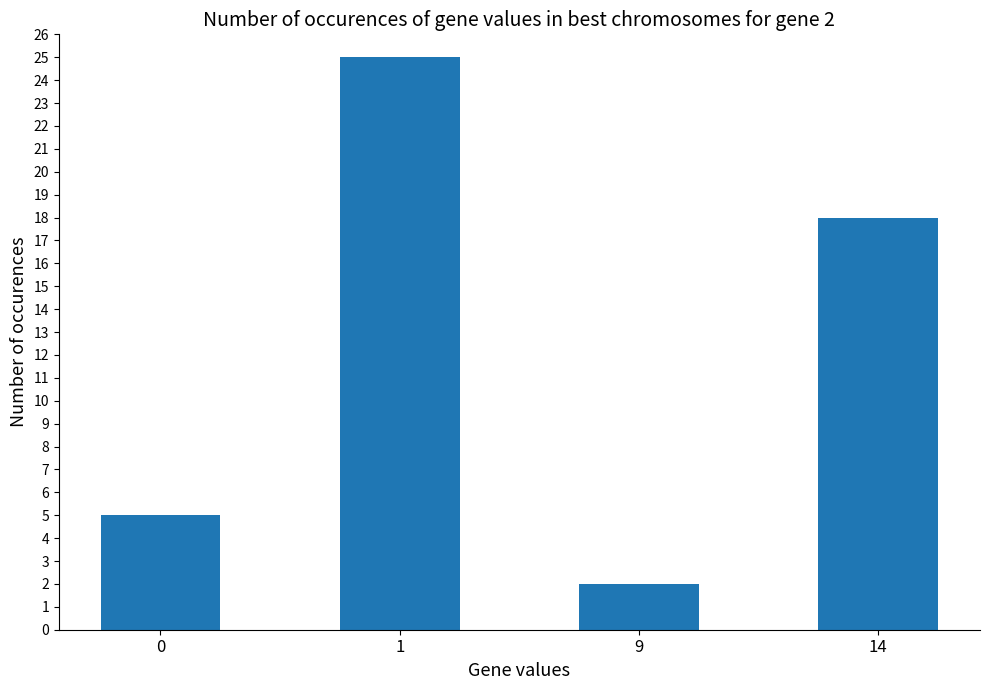

What is the smallest value displayed?

2